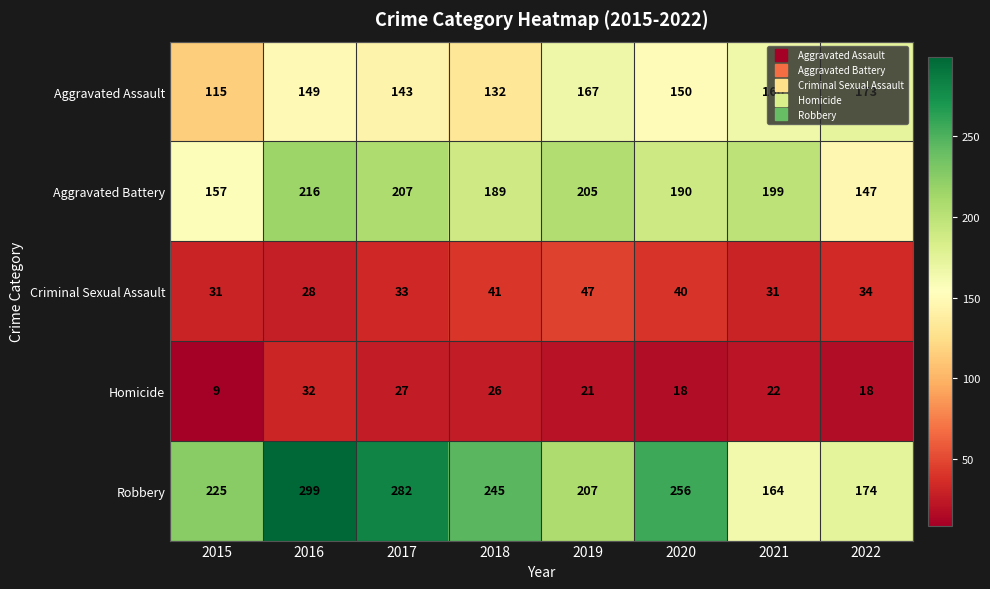

What is the difference between the highest and lowest values at 2018?

219